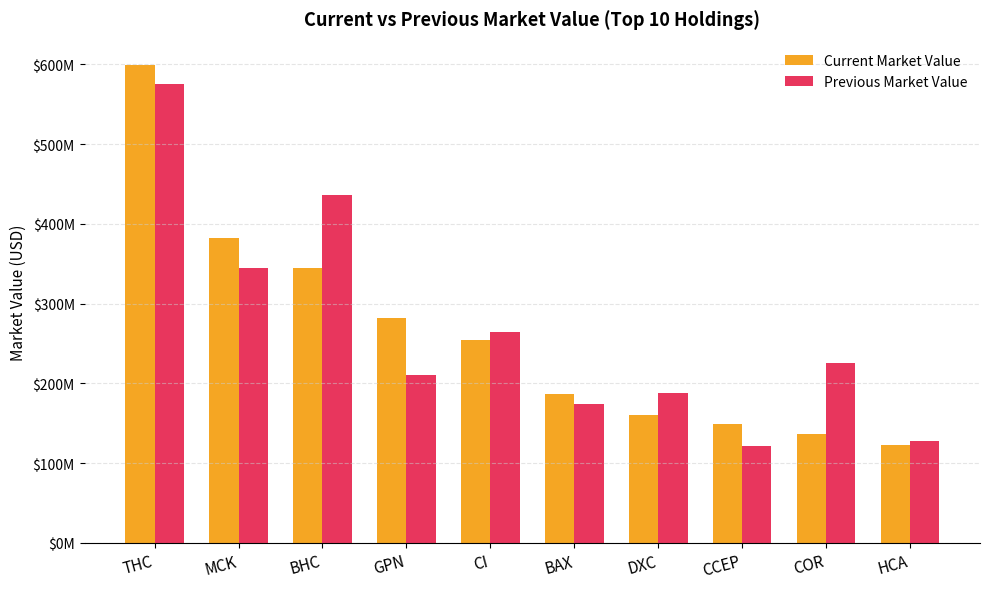

Which series changed the most between CCEP and HCA?

Current Market Value